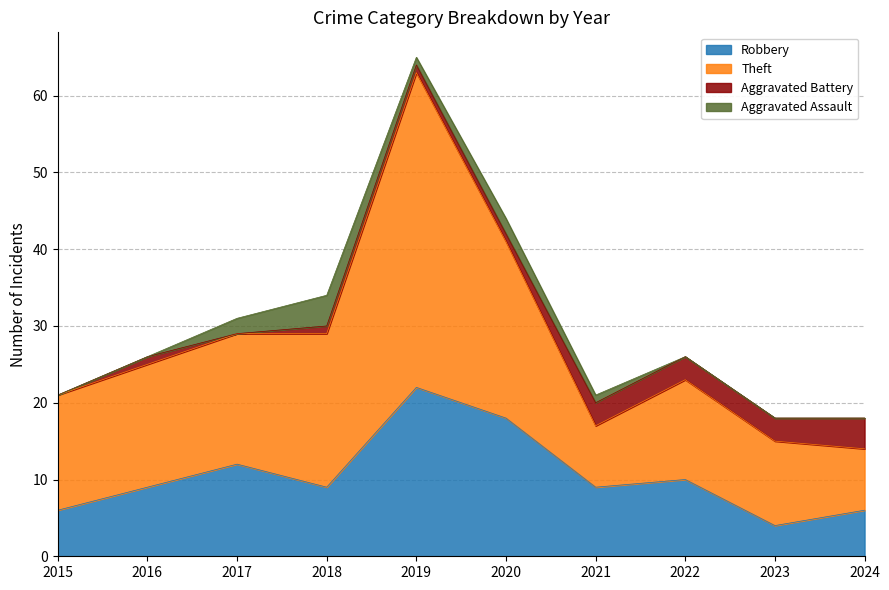

What is the minimum value for Robbery?

4